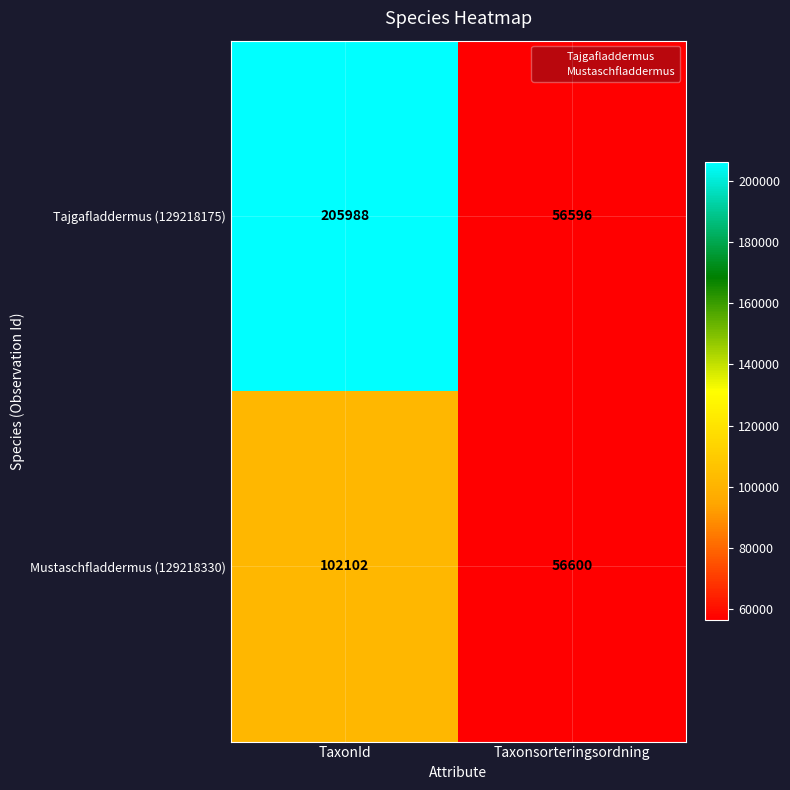

What is the difference between the highest and lowest values at Taxonsorteringsordning?

4